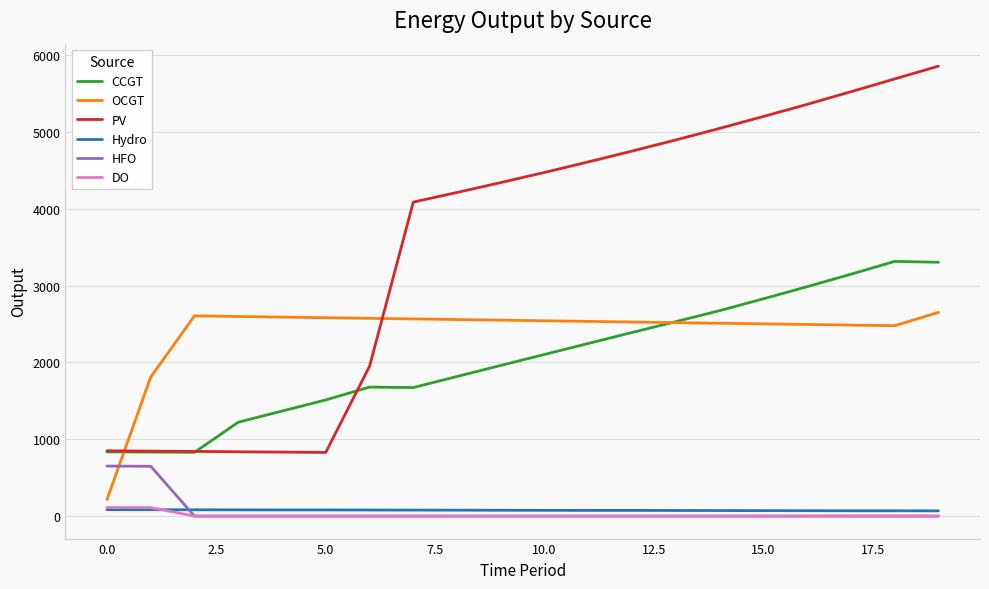

Which series has the largest total across all categories?

PV